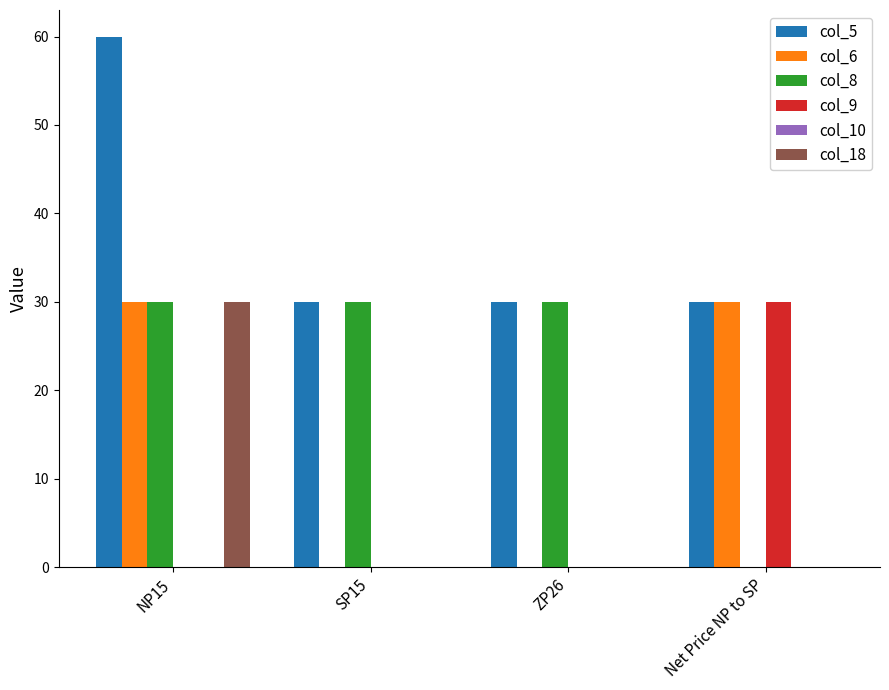

At which category is the sum across all series the highest?

NP15